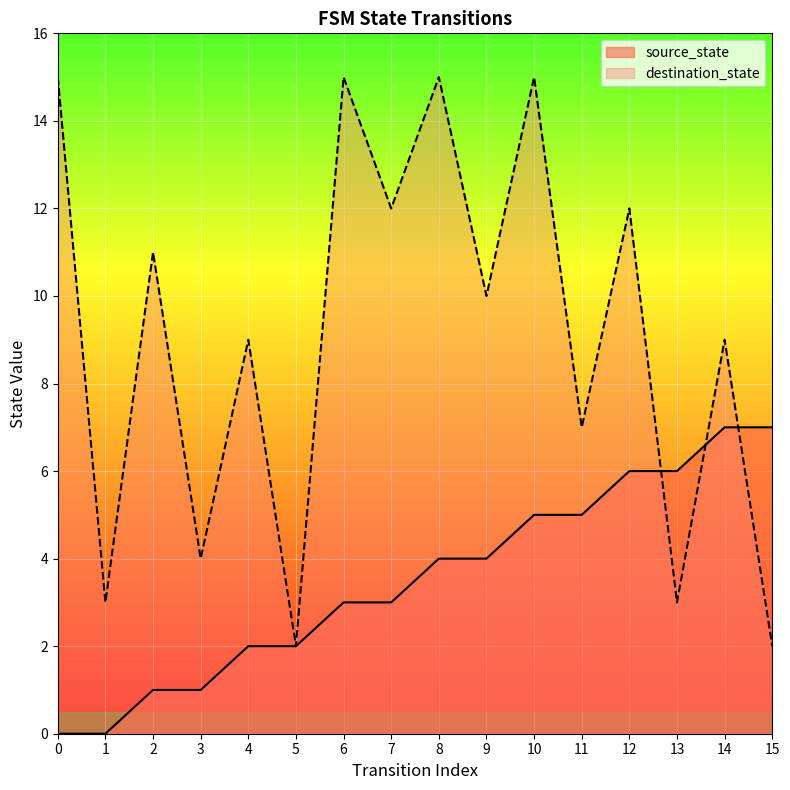

What is the total value across all series at 13?

9